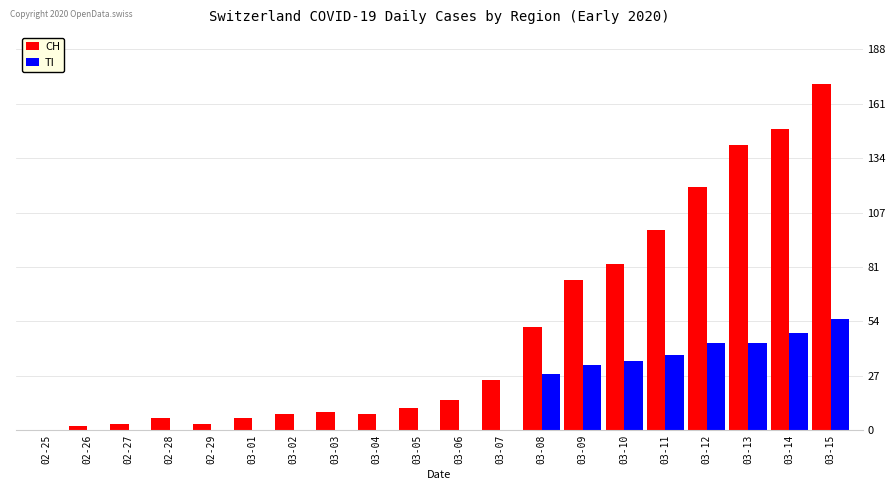

Reading right to left, extract all data points from this chart.

CH: 03-15=171	03-14=149	03-13=141	03-12=120	03-11=99	03-10=82	03-09=74	03-08=51	03-07=25	03-06=15	03-05=11	03-04=8	03-03=9	03-02=8	03-01=6	02-29=3	02-28=6	02-27=3	02-26=2	02-25=0
TI: 03-15=55	03-14=48	03-13=43	03-12=43	03-11=37	03-10=34	03-09=32	03-08=28	03-07=0	03-06=0	03-05=0	03-04=0	03-03=0	03-02=0	03-01=0	02-29=0	02-28=0	02-27=0	02-26=0	02-25=0